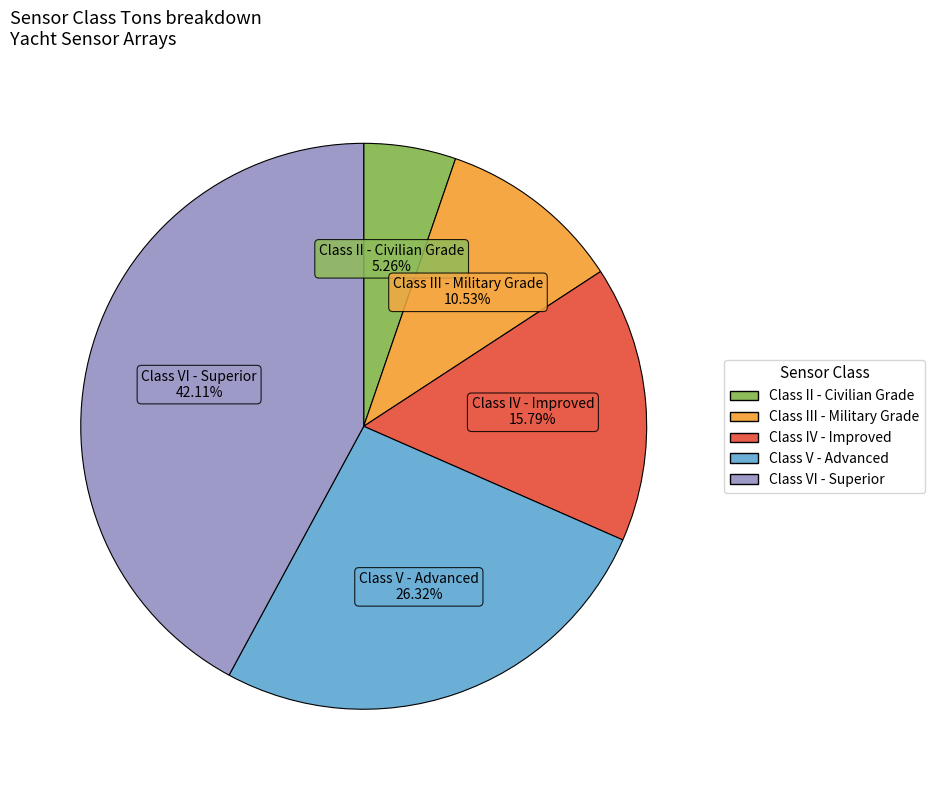

Is there a majority slice in this chart?

No